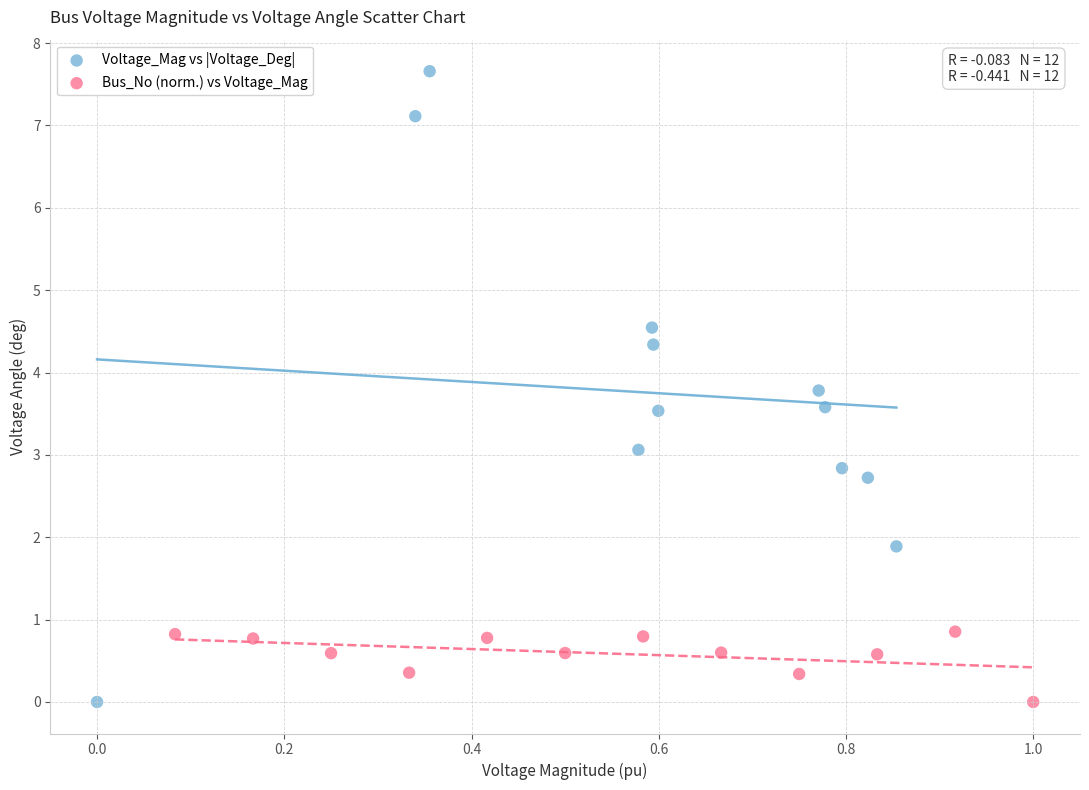

Which series has the widest spread of Y values?

Voltage_Mag vs |Voltage_Deg|